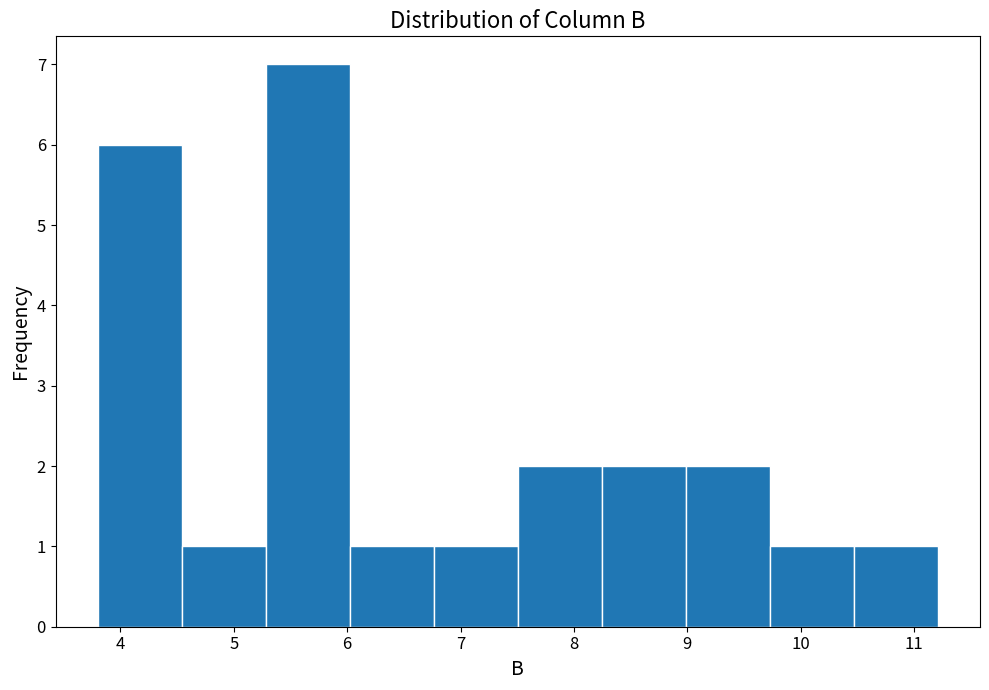

Reading left to right, transcribe this chart: for each bar, give the range it covers on the x-axis and its height. Neither the bar edges nor the heights are printed on the chart, so give them approximately, as read against the axes.

3.8 to 4.5: 6
4.5 to 5.3: 1
5.3 to 6.0: 7
6.0 to 6.8: 1
6.8 to 7.5: 1
7.5 to 8.2: 2
8.2 to 9.0: 2
9.0 to 9.7: 2
9.7 to 10.5: 1
10.5 to 11.2: 1